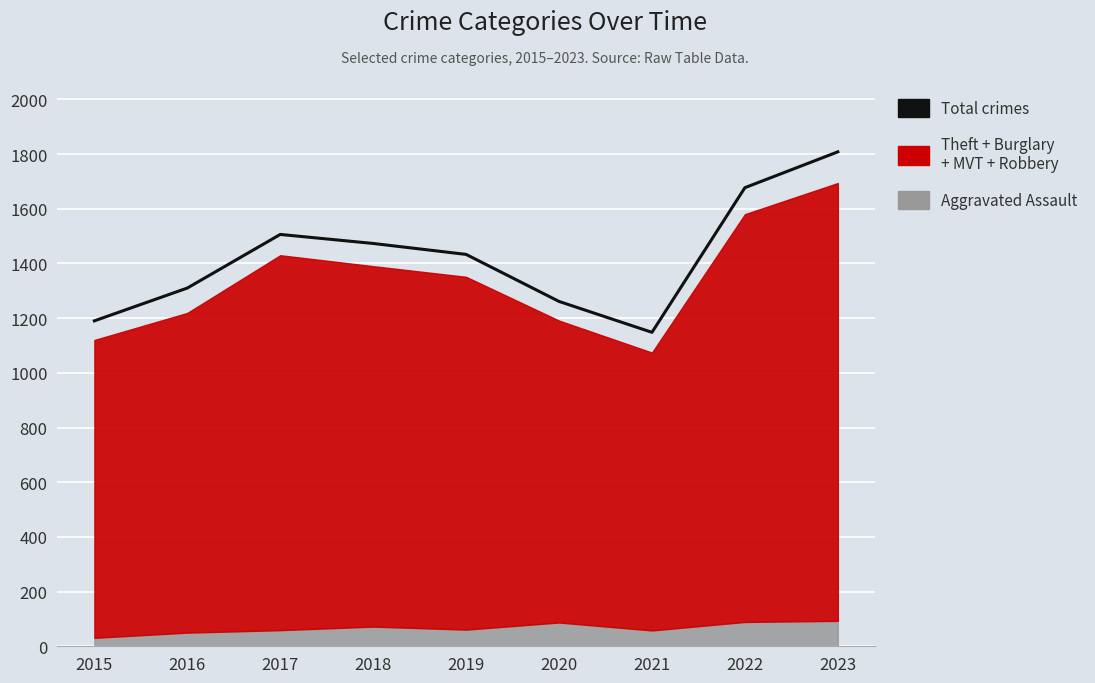

The value at 2021 is 1148. True or false?

True